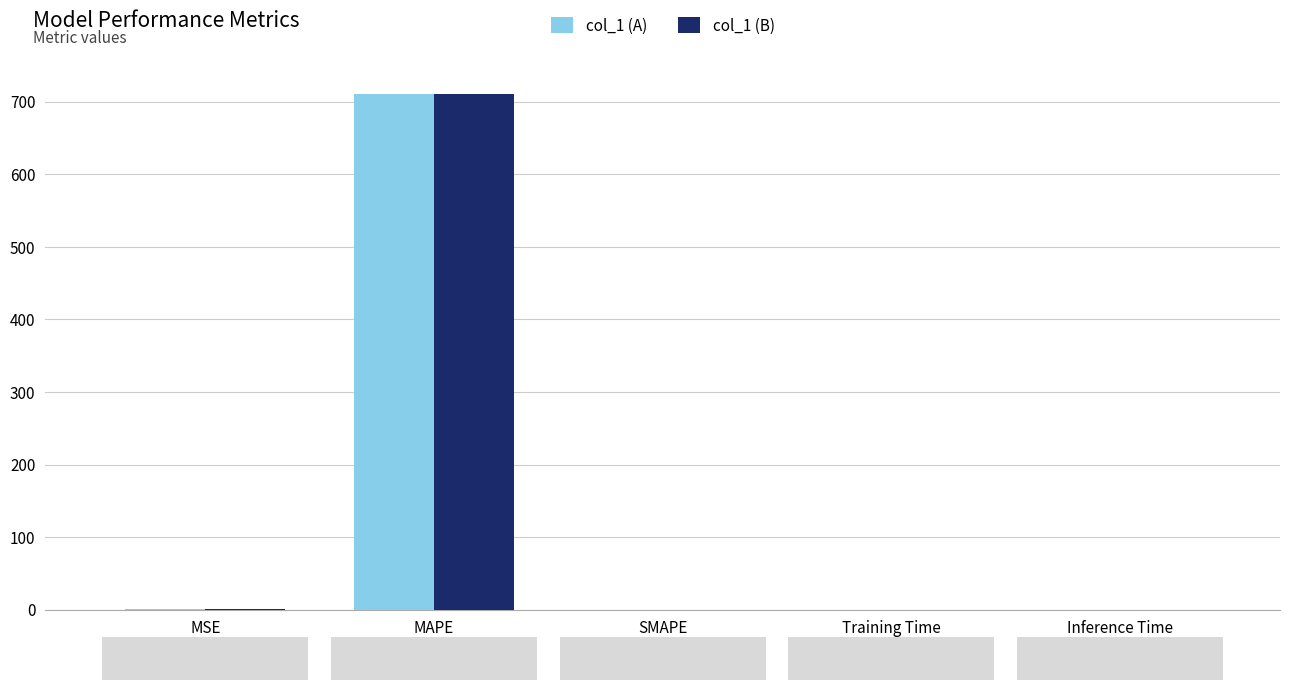

What are all the series names shown in the legend?

col_1 (A), col_1 (B)